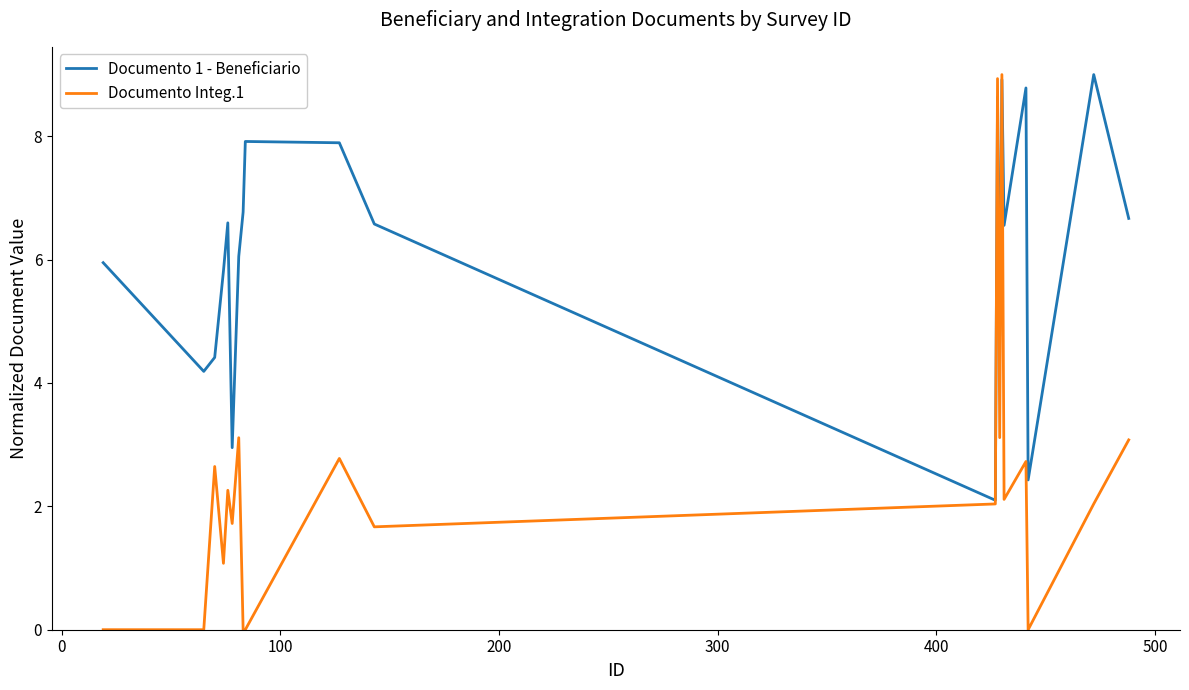

Count the number of data series in this chart.

2